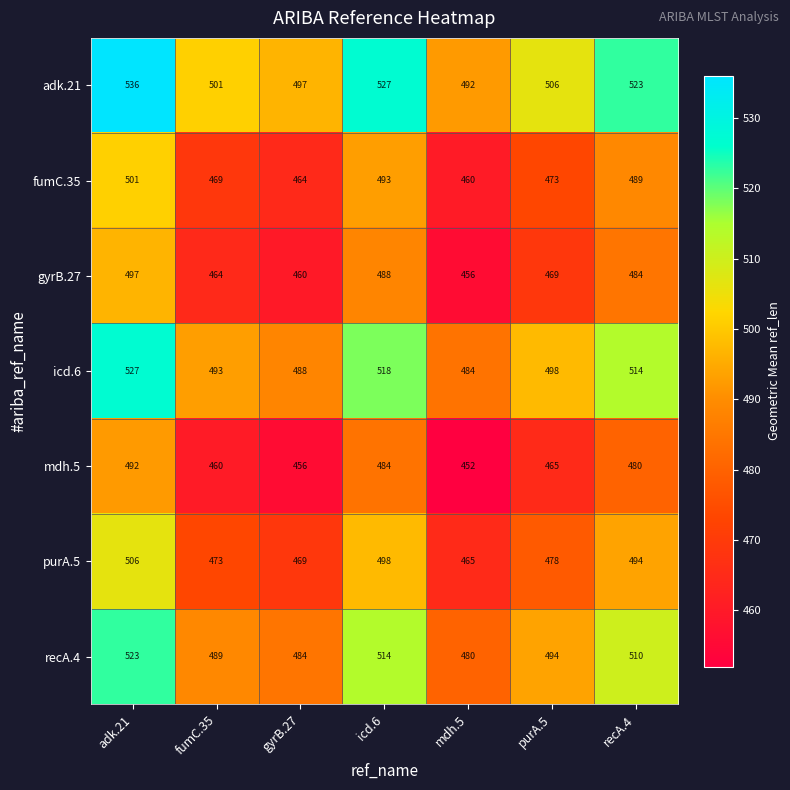

At which label is gyrB.27 closest to 476?

purA.5